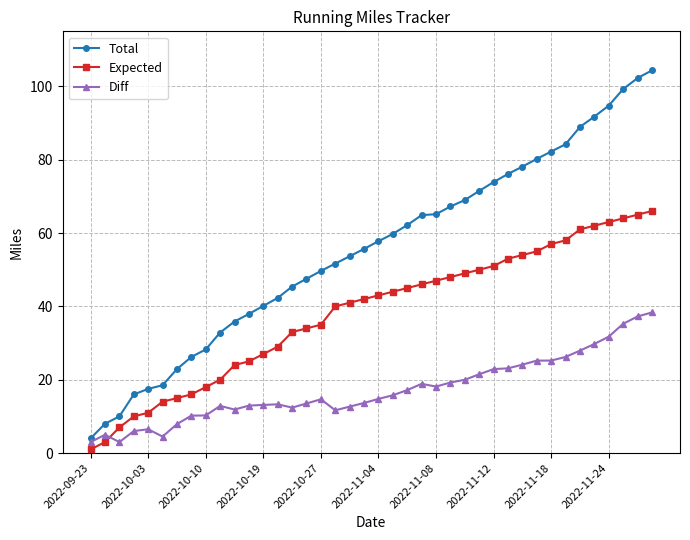

What is the average value of the Total series?

55.4